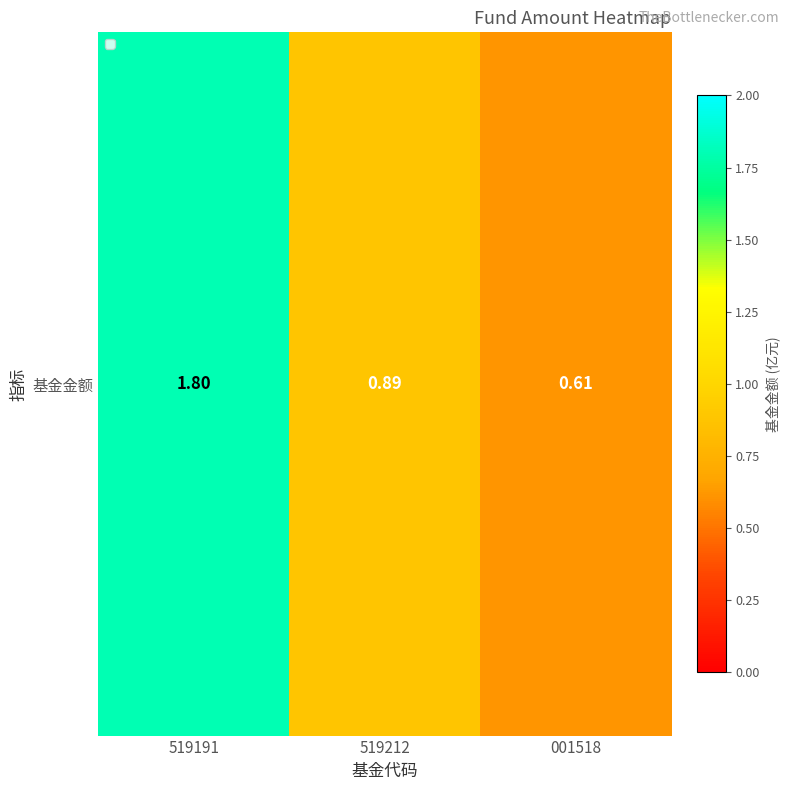

Reading right to left, transcribe all the data shown in this chart.

0.6	0.9	1.8